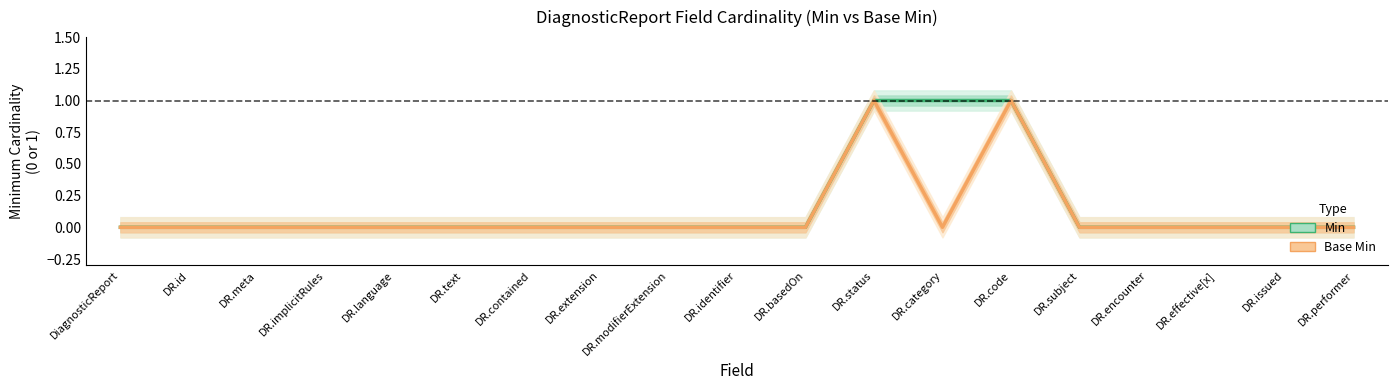

Rank the series at DR.contained from lowest to highest value.

Min, Base Min